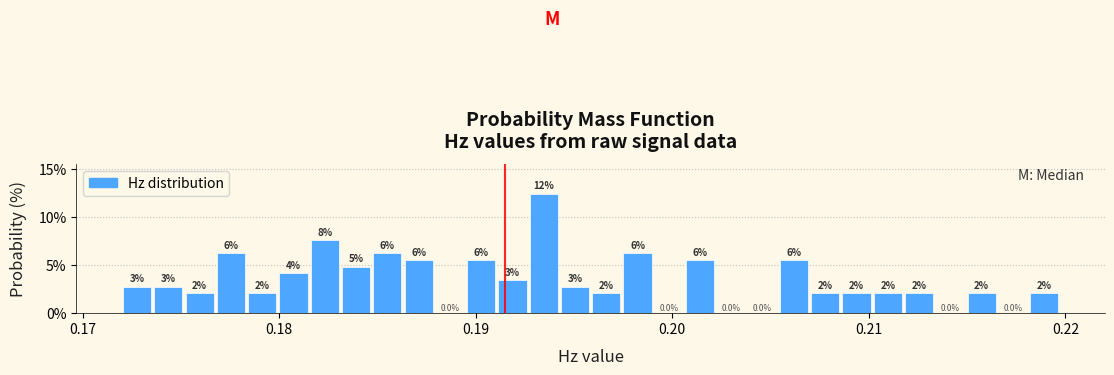

Read against the x-axis, roughly where is the centre of the tallest bar?

0.193